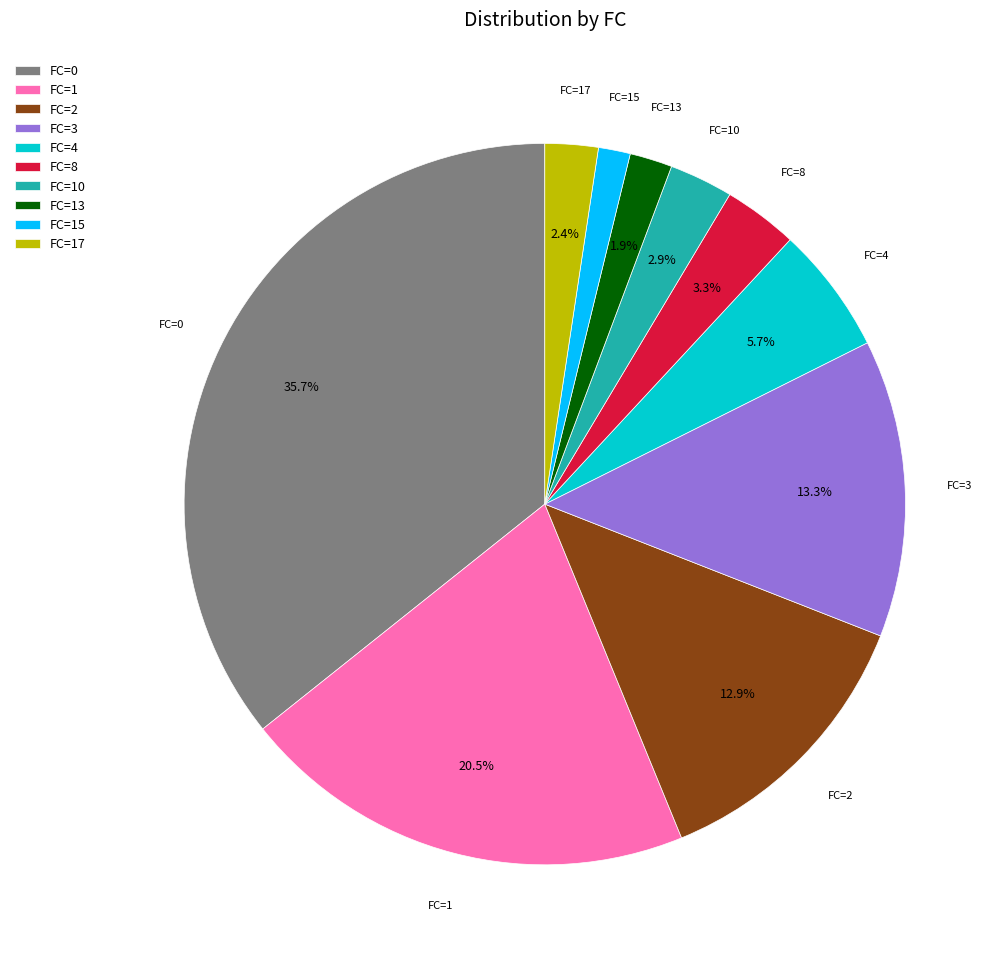

How many segments does this pie chart have?

10